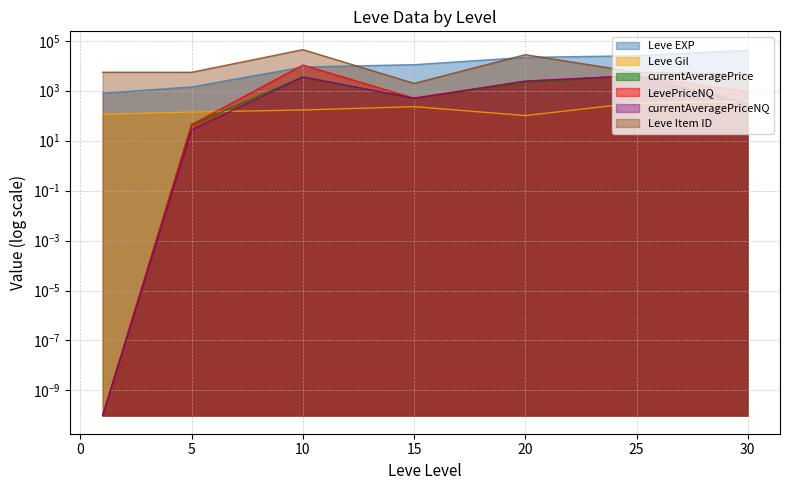

Which series changed the most between 5 and 10?

Leve Item ID